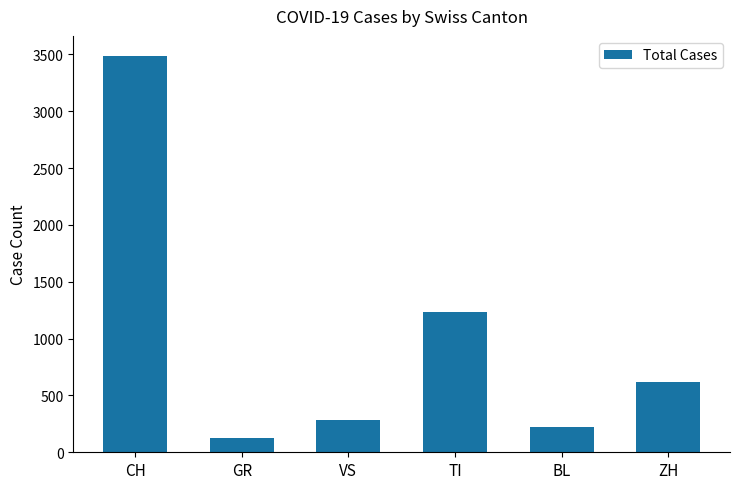

What is the label of the 5th bar from the left?

BL